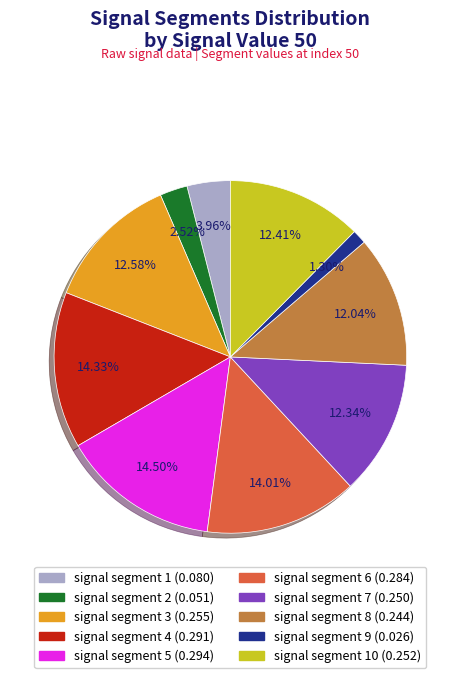

Is there a majority slice in this chart?

No